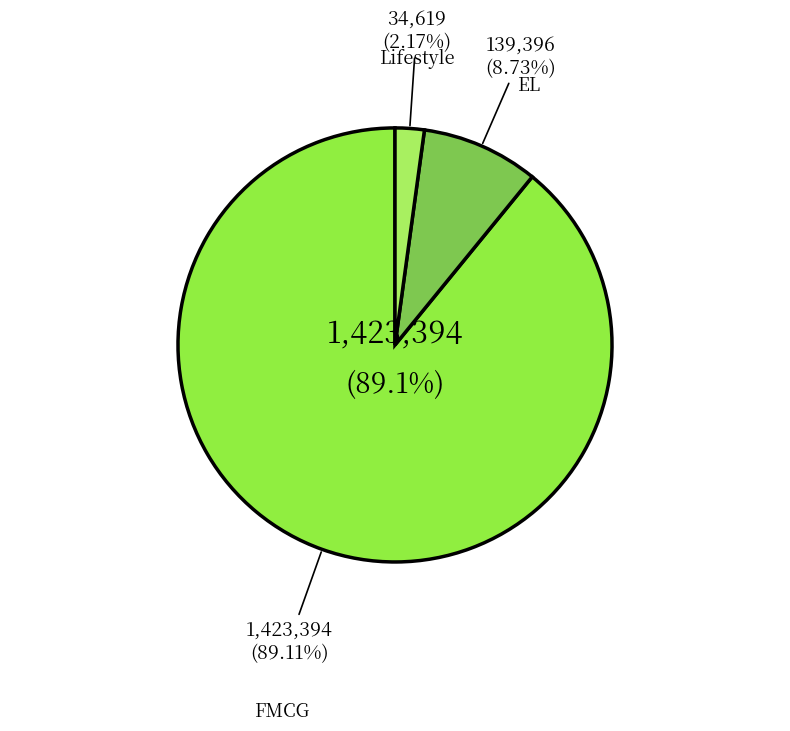

Count the number of slices in the pie.

3